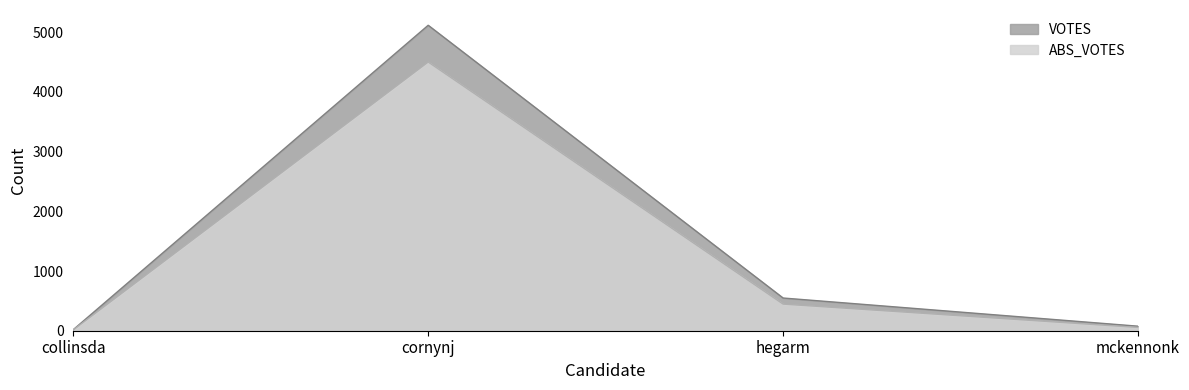

What is the label of the 2nd point from the right?

hegarm